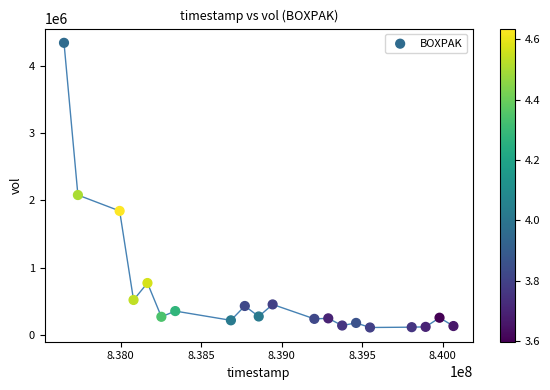

What is the range of Y values (max minus min)?

4226219